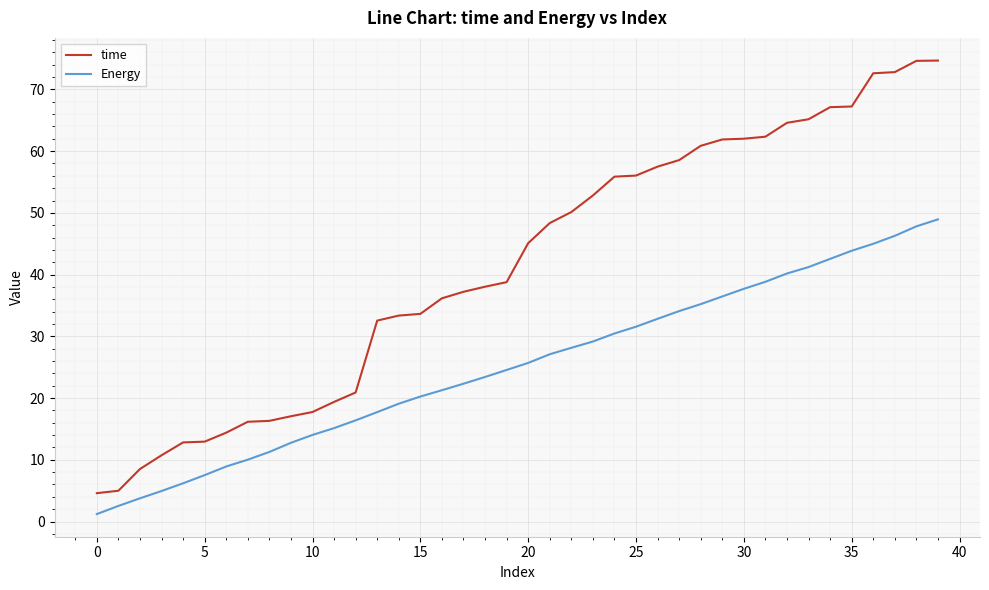

What is the difference between the maximum and minimum values in the time series?

70.1